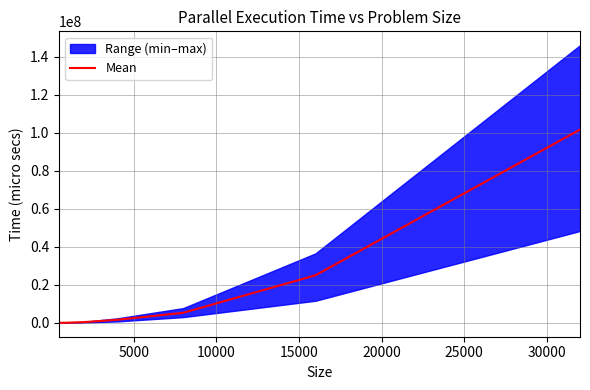

What is the highest value of the Mean series?

101663788.0